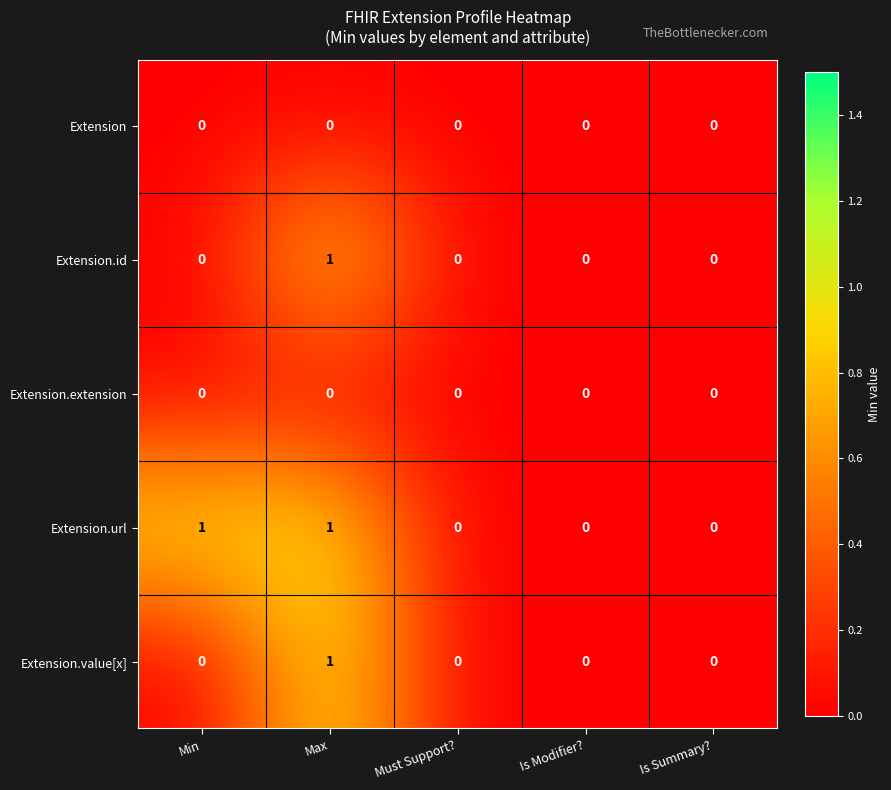

True or false: Extension.url has a value of 1 at Must Support?.

False